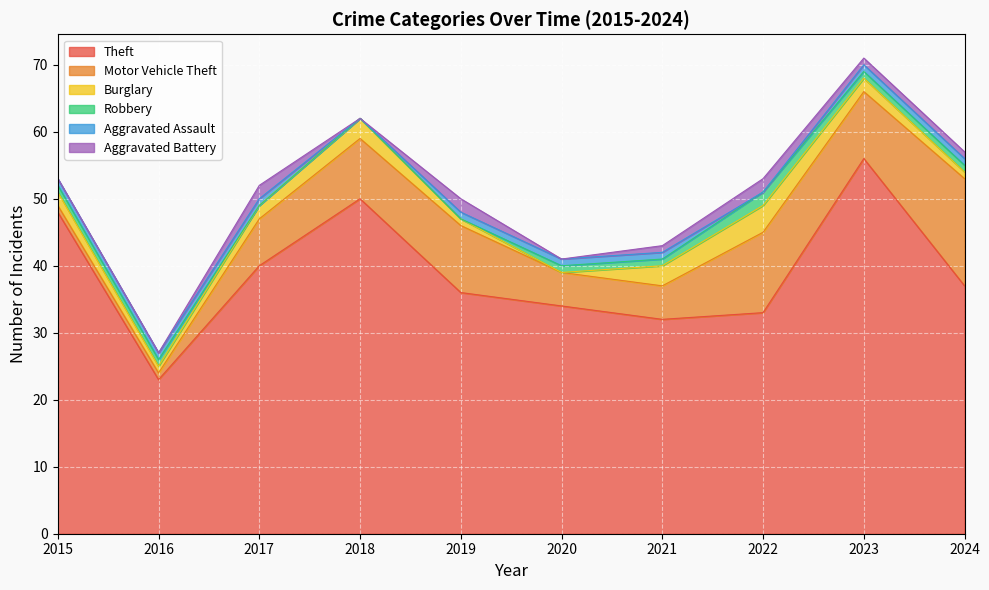

What is the total value across all series at 2020?

41